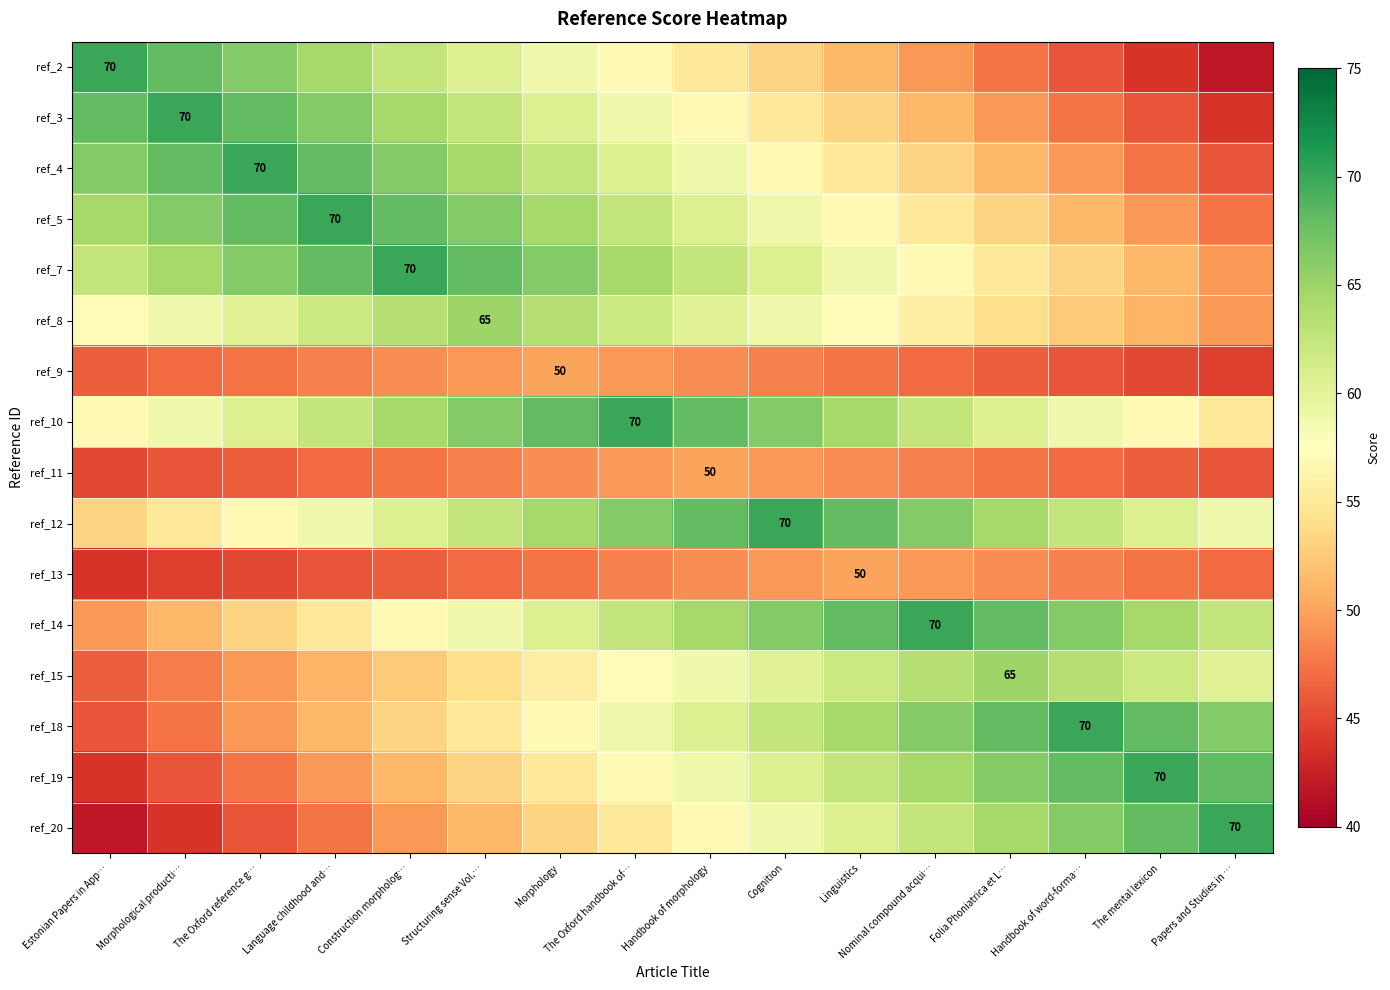

List the series in order of their peak value, highest first.

ref_2, ref_3, ref_4, ref_5, ref_7, ref_10, ref_12, ref_14, ref_18, ref_19, ref_20, ref_8, ref_15, ref_9, ref_11, ref_13